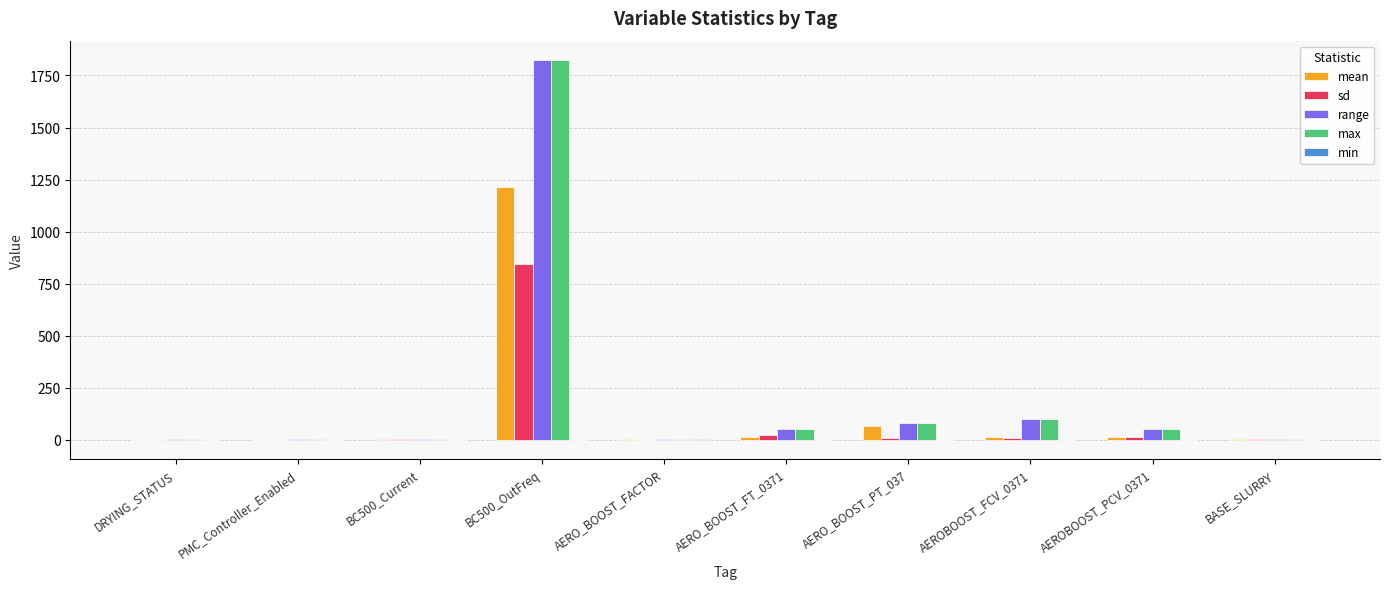

What is the greatest value displayed?

1826.0